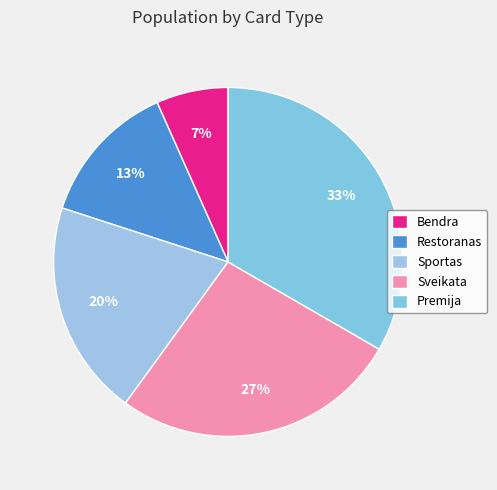

What is the total percentage of Premija and Bendra?

40.0%